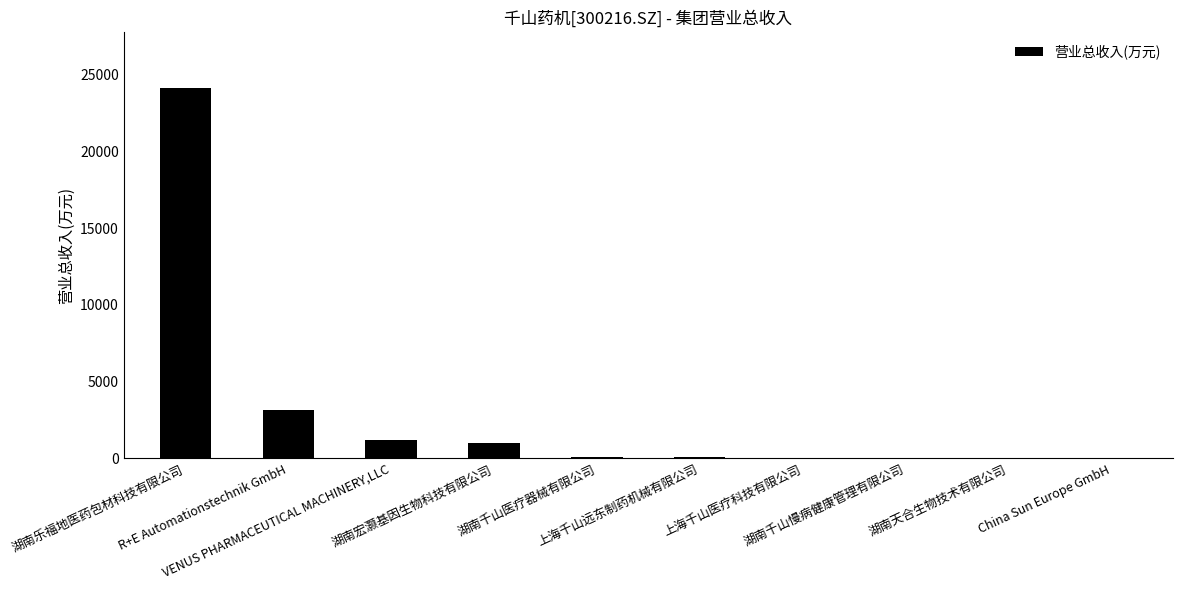

The chart shows a value of 70.5 at 湖南千山医疗器械有限公司. True or false?

True